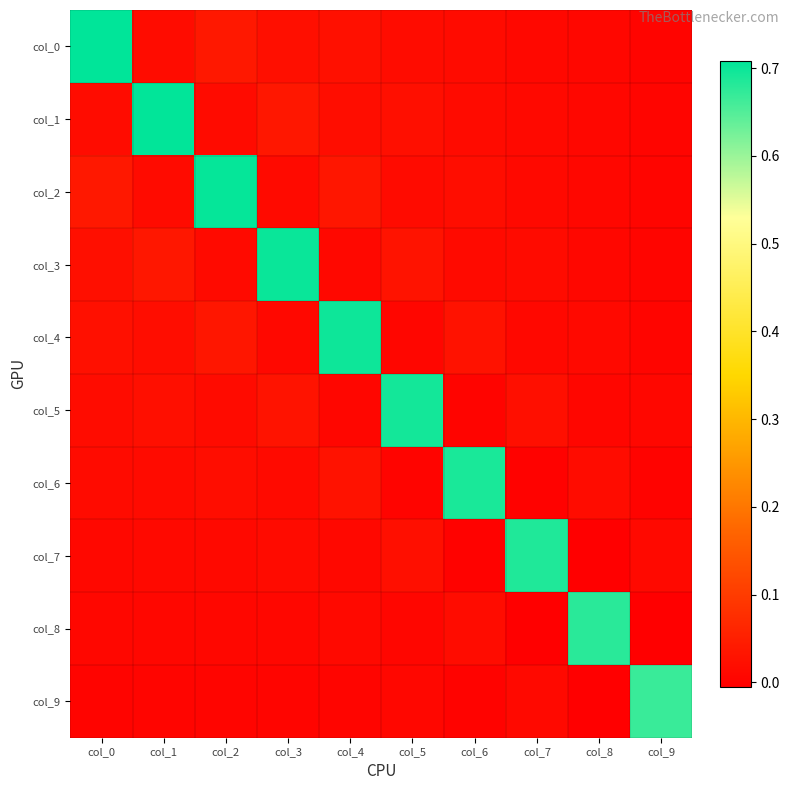

Reading right to left, extract all data points from this chart.

col_0: col_9=0.0	col_8=0.0	col_7=0.0	col_6=0.0	col_5=0.0	col_4=0.0	col_3=0.0	col_2=0.0	col_1=0.0	col_0=0.7
col_1: col_9=0.0	col_8=0.0	col_7=0.0	col_6=0.0	col_5=0.0	col_4=0.0	col_3=0.0	col_2=0.0	col_1=0.7	col_0=0.0
col_2: col_9=0.0	col_8=0.0	col_7=0.0	col_6=0.0	col_5=0.0	col_4=0.0	col_3=0.0	col_2=0.7	col_1=0.0	col_0=0.0
col_3: col_9=0.0	col_8=0.0	col_7=0.0	col_6=0.0	col_5=0.0	col_4=0.0	col_3=0.7	col_2=0.0	col_1=0.0	col_0=0.0
col_4: col_9=0.0	col_8=0.0	col_7=0.0	col_6=0.0	col_5=0.0	col_4=0.7	col_3=0.0	col_2=0.0	col_1=0.0	col_0=0.0
col_5: col_9=0.0	col_8=0.0	col_7=0.0	col_6=0.0	col_5=0.7	col_4=0.0	col_3=0.0	col_2=0.0	col_1=0.0	col_0=0.0
col_6: col_9=0.0	col_8=0.0	col_7=-0.0	col_6=0.7	col_5=0.0	col_4=0.0	col_3=0.0	col_2=0.0	col_1=0.0	col_0=0.0
col_7: col_9=0.0	col_8=-0.0	col_7=0.7	col_6=-0.0	col_5=0.0	col_4=0.0	col_3=0.0	col_2=0.0	col_1=0.0	col_0=0.0
col_8: col_9=-0.0	col_8=0.7	col_7=-0.0	col_6=0.0	col_5=0.0	col_4=0.0	col_3=0.0	col_2=0.0	col_1=0.0	col_0=0.0
col_9: col_9=0.7	col_8=-0.0	col_7=0.0	col_6=0.0	col_5=0.0	col_4=0.0	col_3=0.0	col_2=0.0	col_1=0.0	col_0=0.0